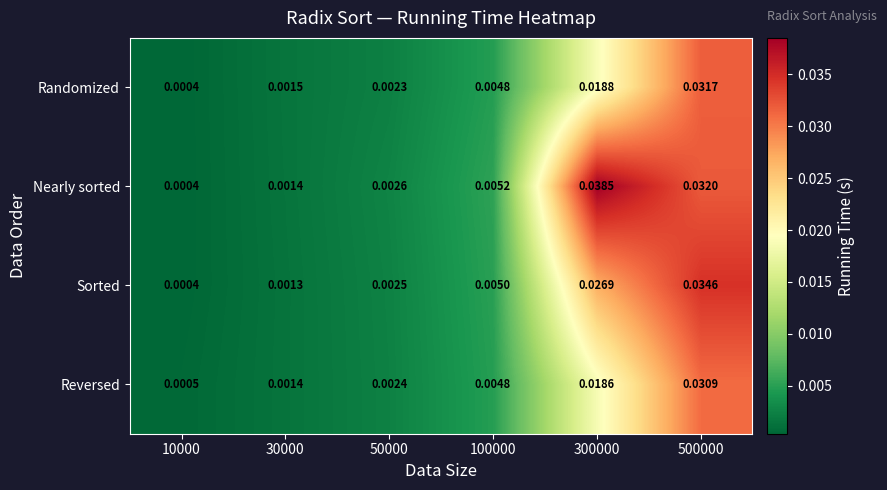

Which category has the lowest value across all series?

10000